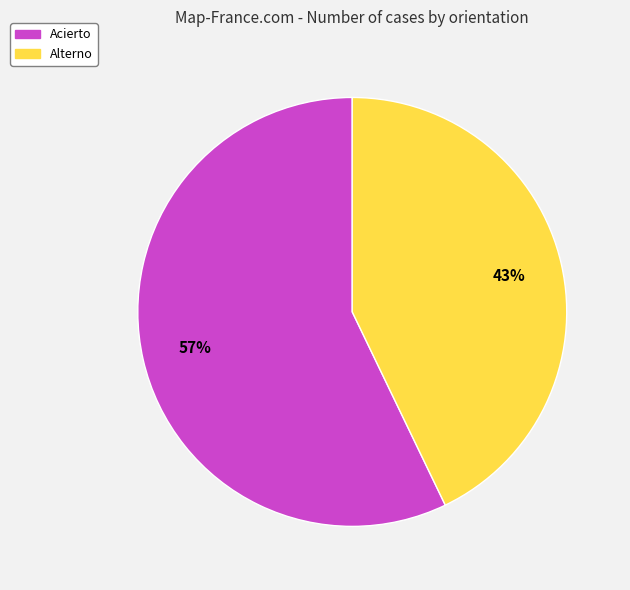

What percentage is the Alterno slice, to the nearest percent?

43%